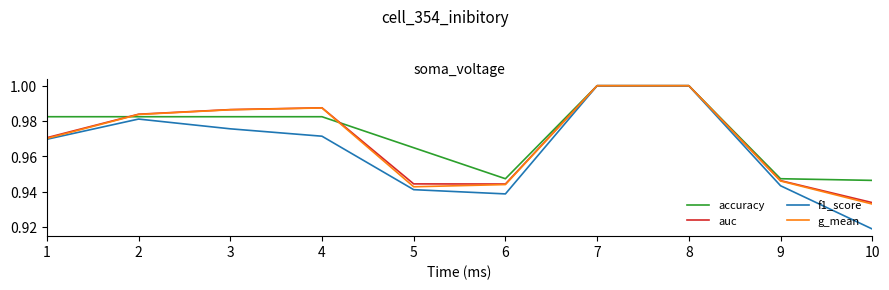

At which category does the chart reach its minimum across all series?

10